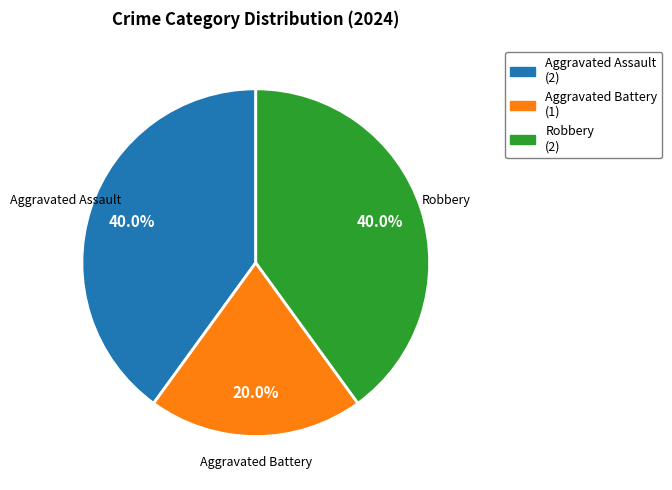

Is Aggravated Assault the majority of the pie?

No